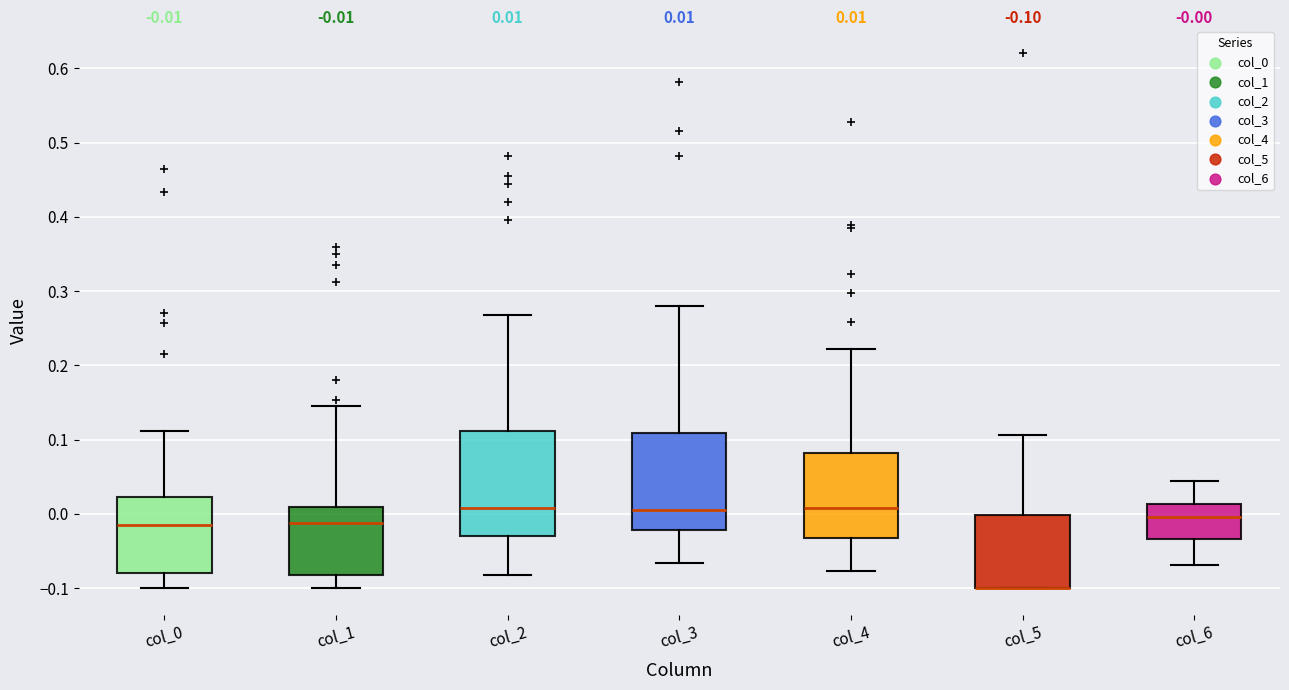

Which box is the tallest, from its lower edge to its upper edge?

col_2